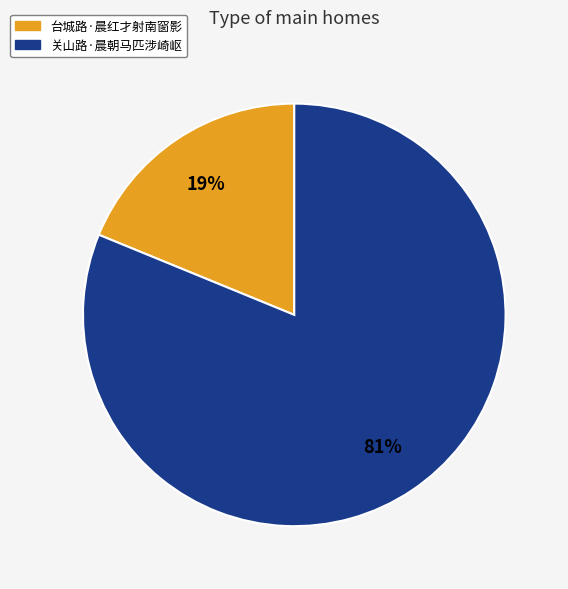

What is the largest slice in the pie chart?

关山路·晨朝马匹涉崎岖